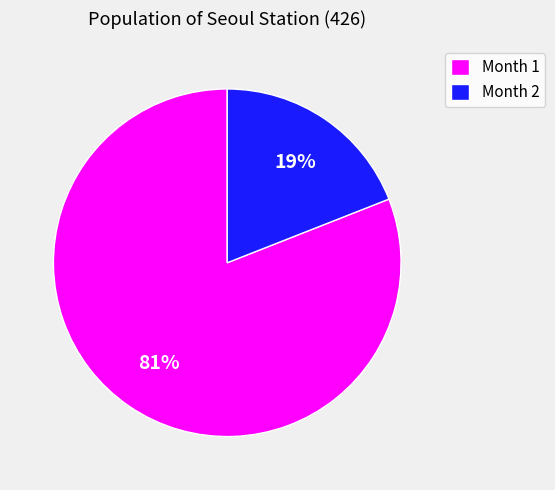

Between Month 1 and Month 2, which is larger?

Month 1